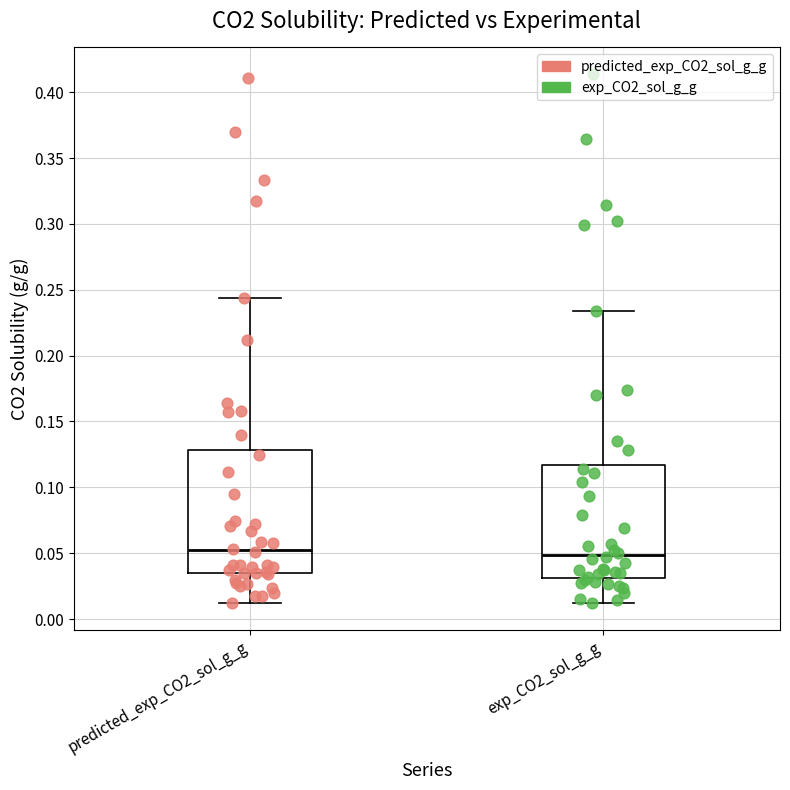

Comparing the boxes themselves (not the whiskers), which one is the tallest?

predicted_exp_CO2_sol_g_g